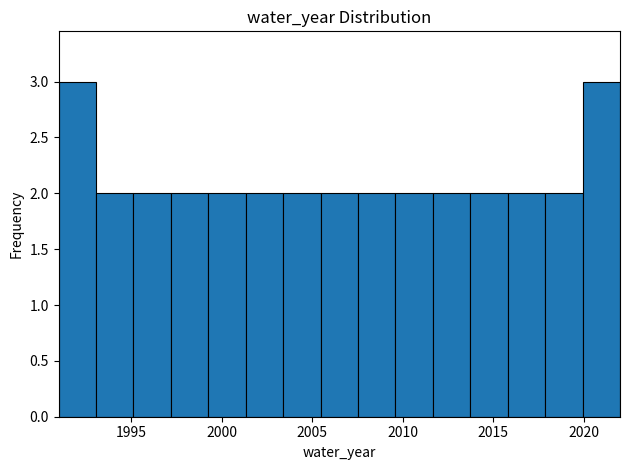

Reading left to right, transcribe this chart: for each bar, give the range it covers on the x-axis and its height. Neither the bar edges nor the heights are printed on the chart, so give them approximately, as read against the axes.

1991.0 to 1993.0: 3
1993.0 to 1995.0: 2
1995.0 to 1997.0: 2
1997.0 to 1999.5: 2
1999.5 to 2001.5: 2
2001.5 to 2003.5: 2
2003.5 to 2005.5: 2
2005.5 to 2007.5: 2
2007.5 to 2009.5: 2
2009.5 to 2011.5: 2
2011.5 to 2013.5: 2
2013.5 to 2016.0: 2
2016.0 to 2018.0: 2
2018.0 to 2020.0: 2
2020.0 to 2022.0: 3